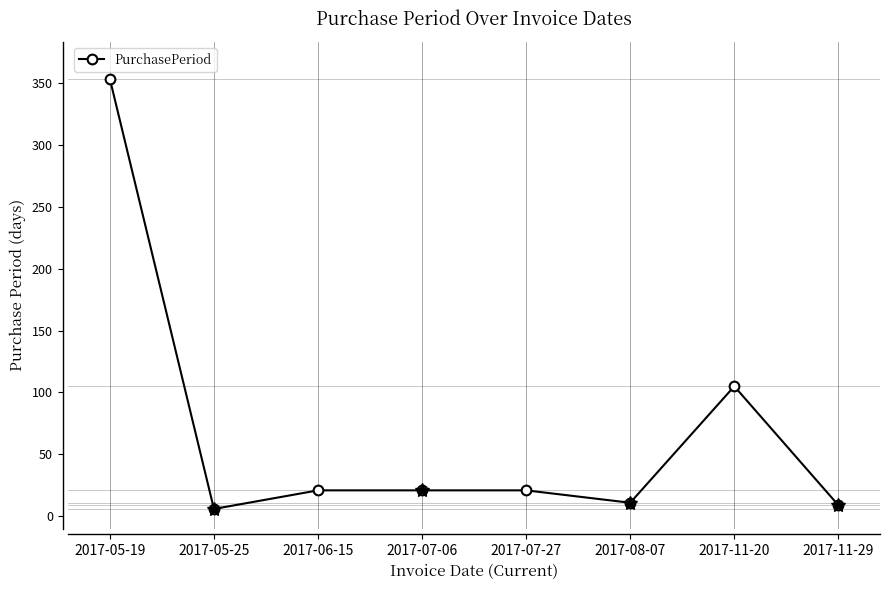

What position from the left is 2017-08-07?

6